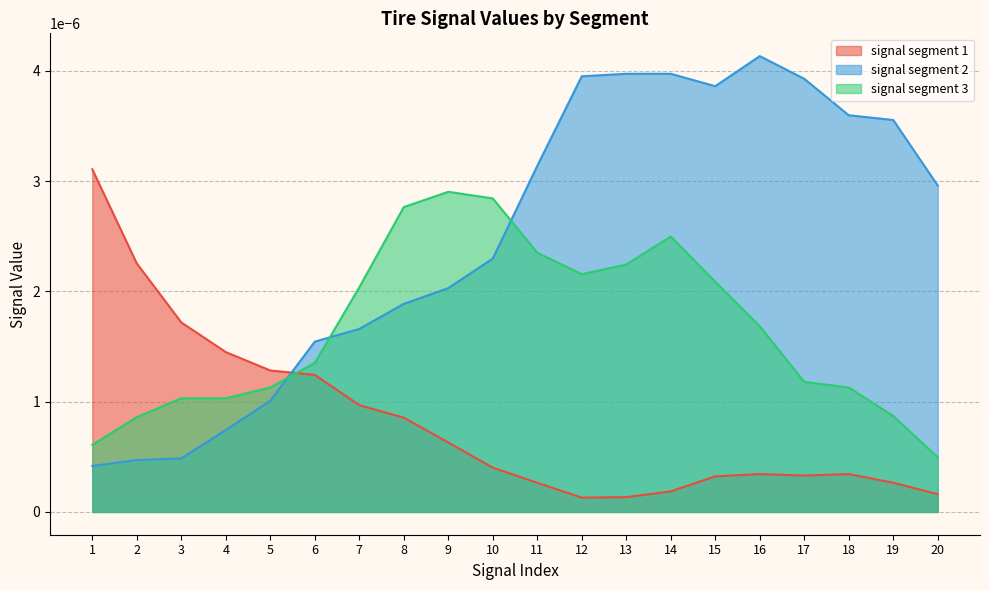

Rank the series by their average value, from highest to lowest.

signal segment 2, signal segment 3, signal segment 1